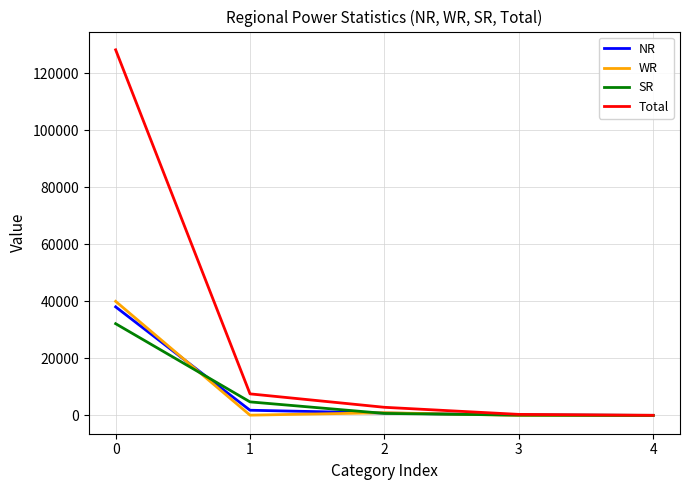

How many series are shown in this chart?

4